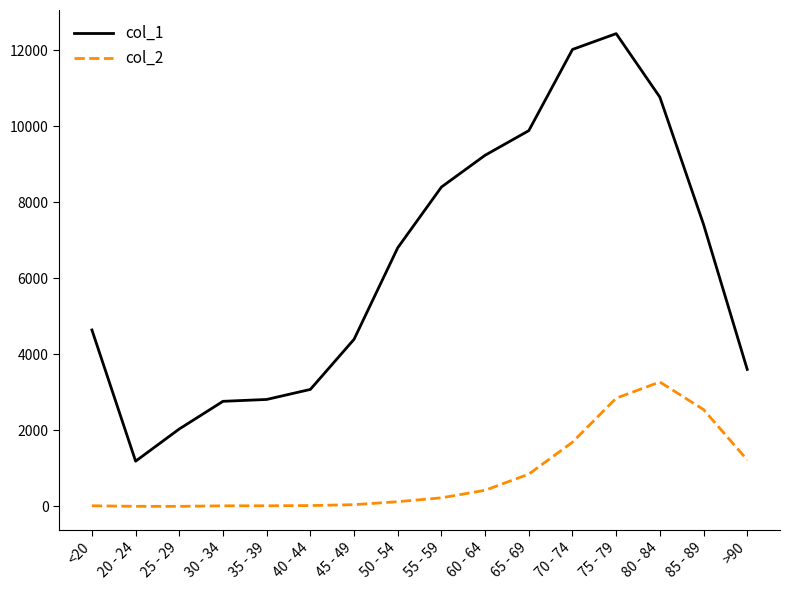

List the series in order of their peak value, lowest first.

col_2, col_1